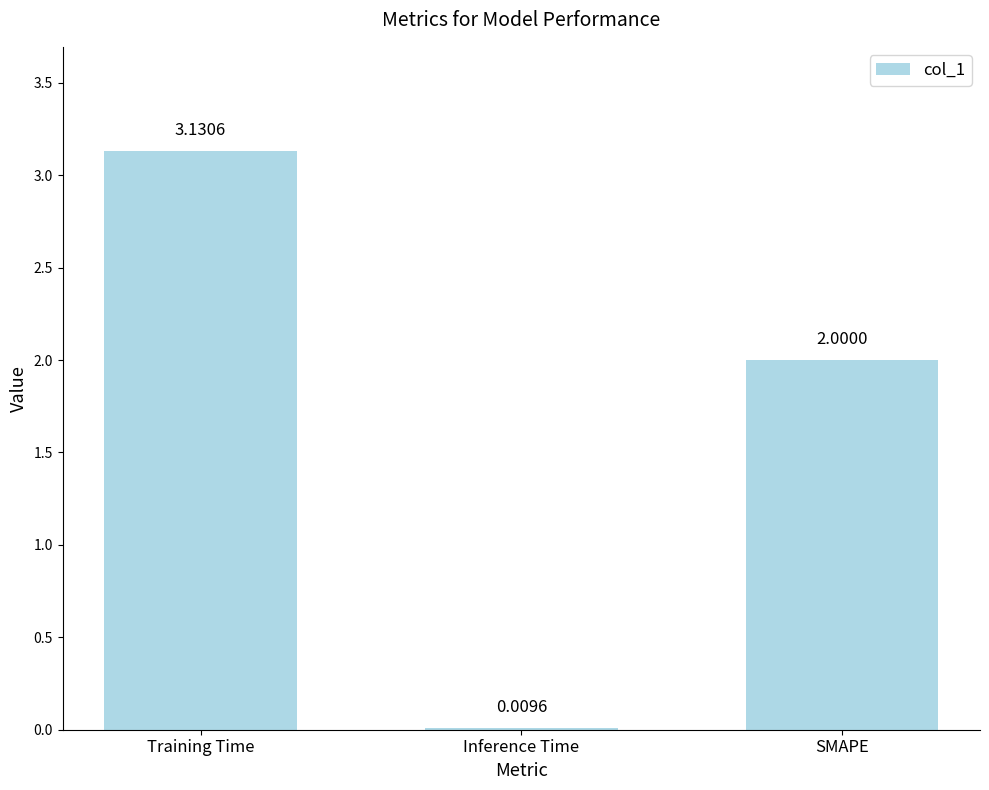

What is the sum of all values?

5.1